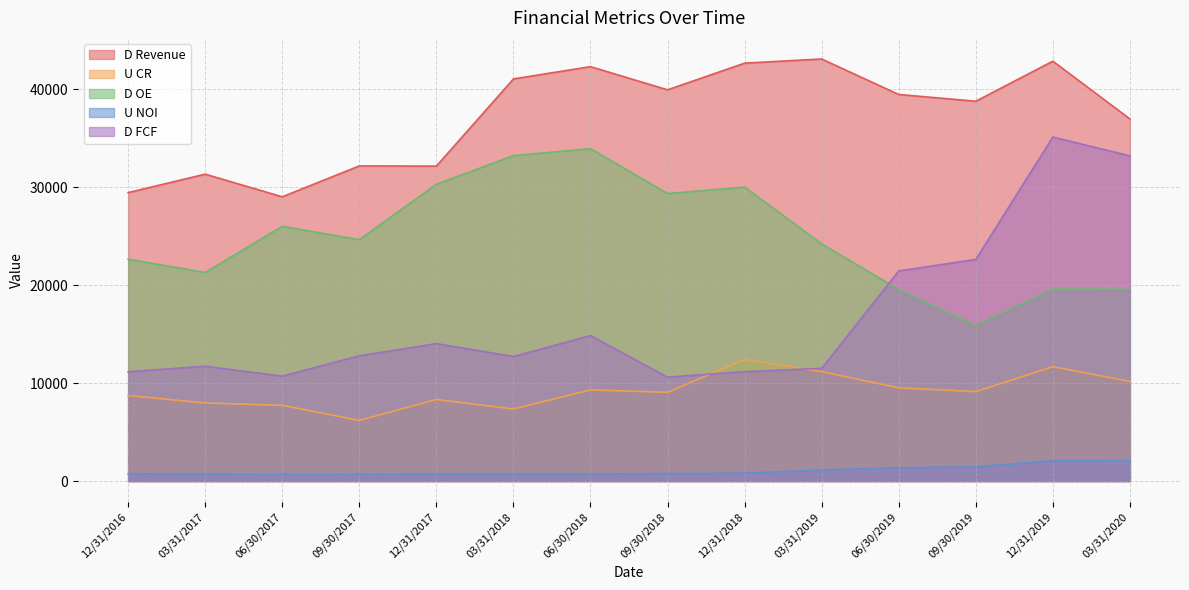

At how many categories does at least one series exceed 28824?

14